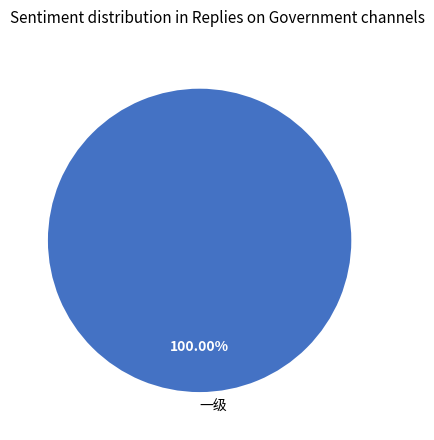

What is the majority slice?

一级